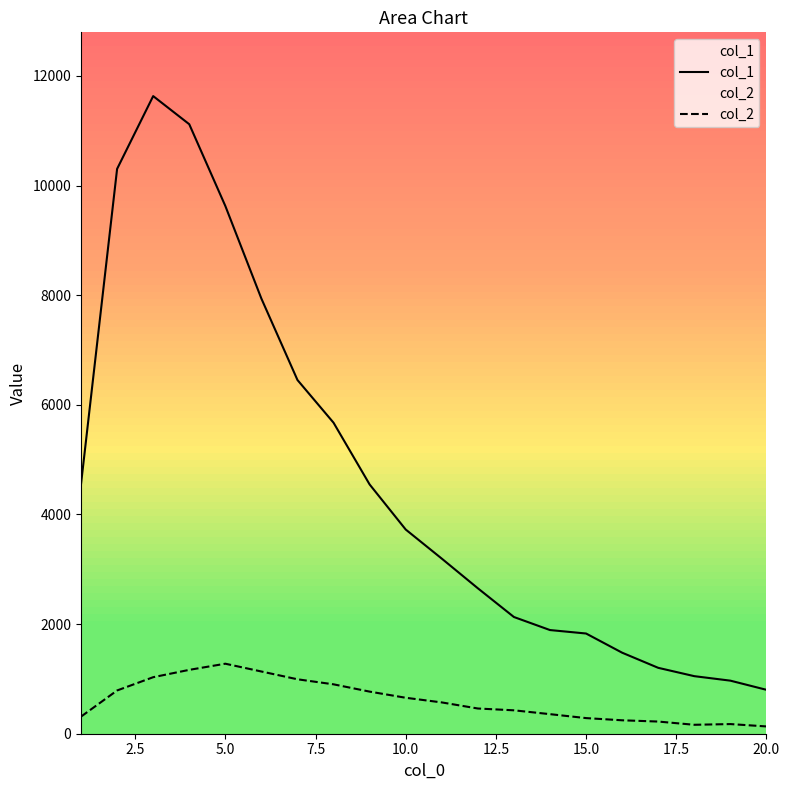

True or false: col_2 has more than 2 interior local peaks.

False